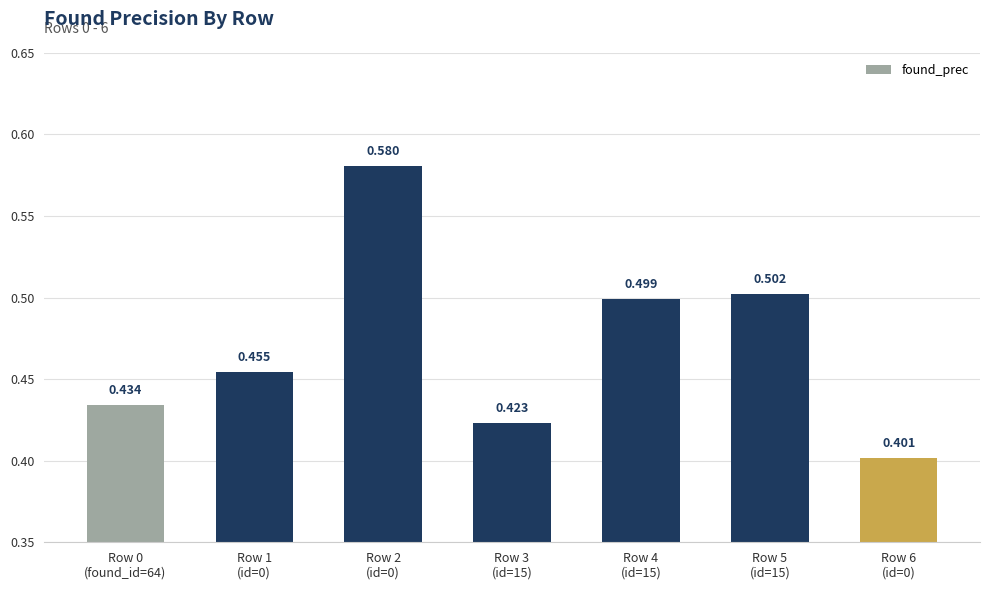

Rank the categories by value from lowest to highest.

Row 6
(id=0), Row 3
(id=15), Row 0
(found_id=64), Row 1
(id=0), Row 4
(id=15), Row 5
(id=15), Row 2
(id=0)